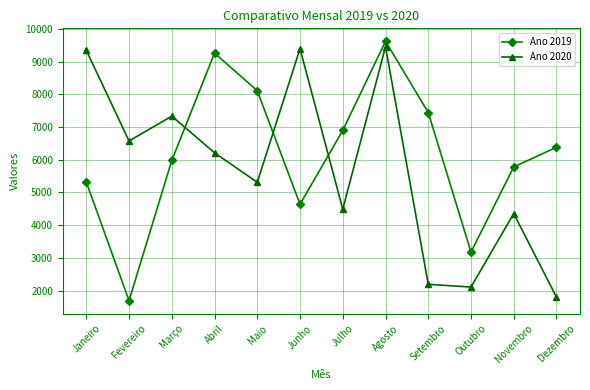

Which series has the largest total across all categories?

Ano 2019